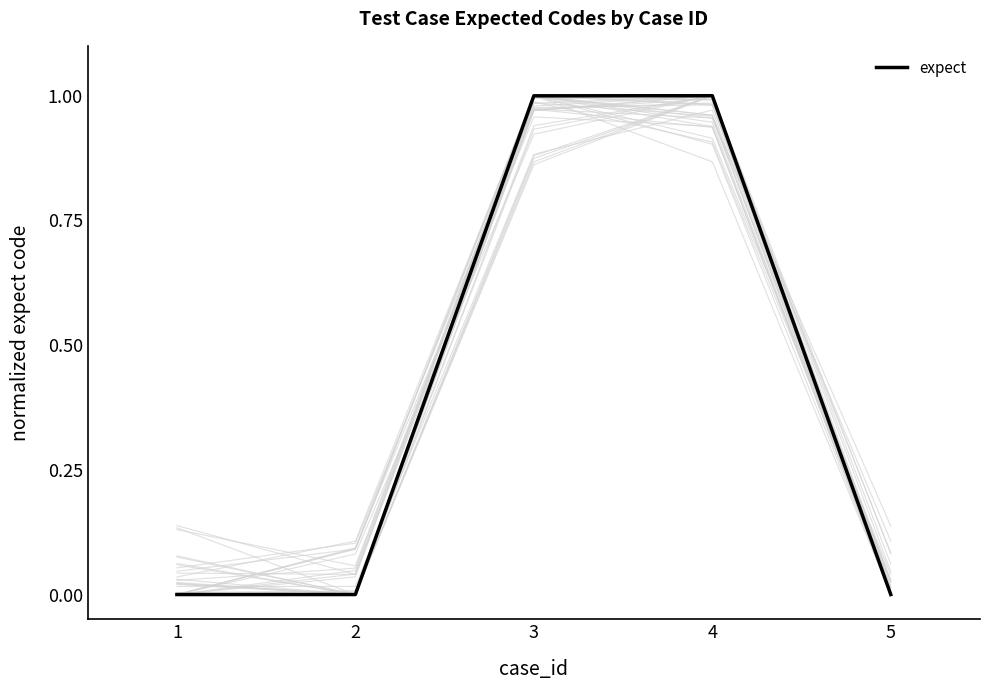

What is the sum of all values?

2.0